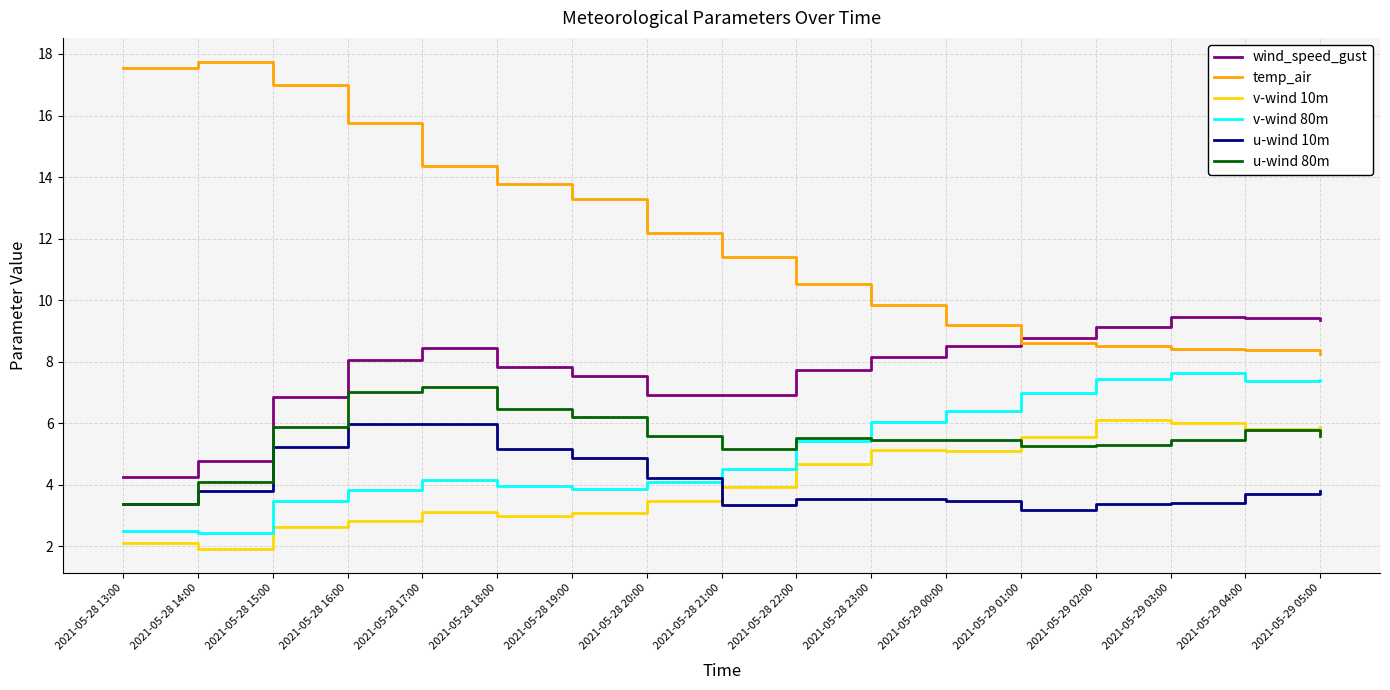

What is the maximum value shown in the chart?

17.7